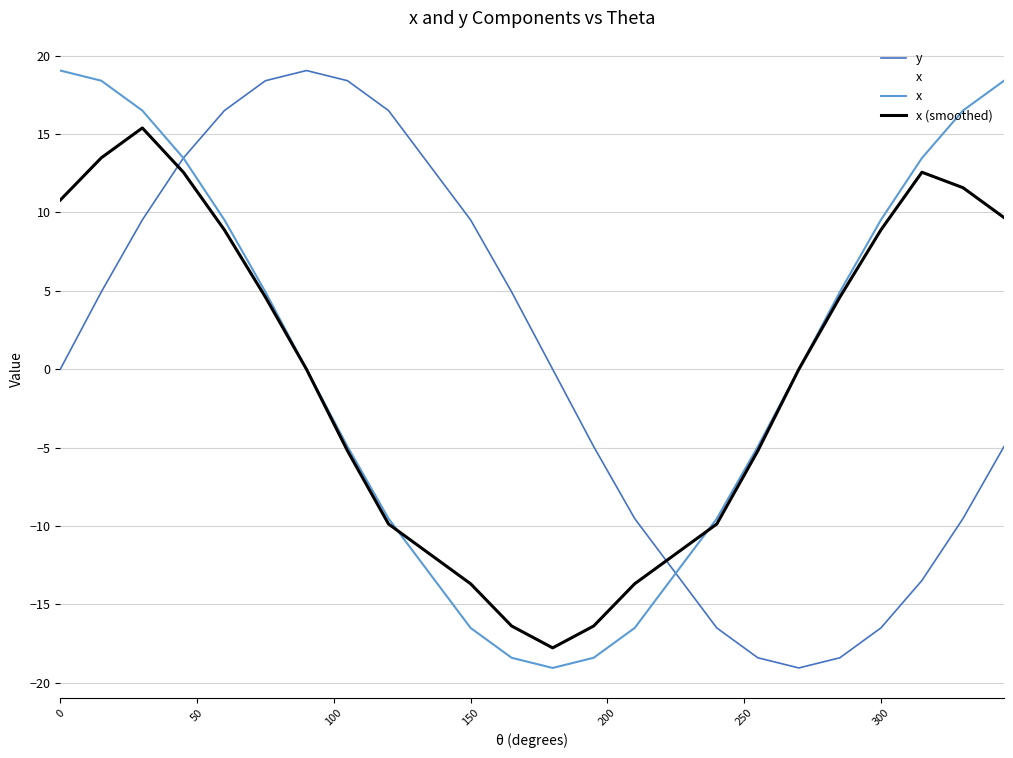

What is the difference between the second highest and minimum values in the x series?

37.5